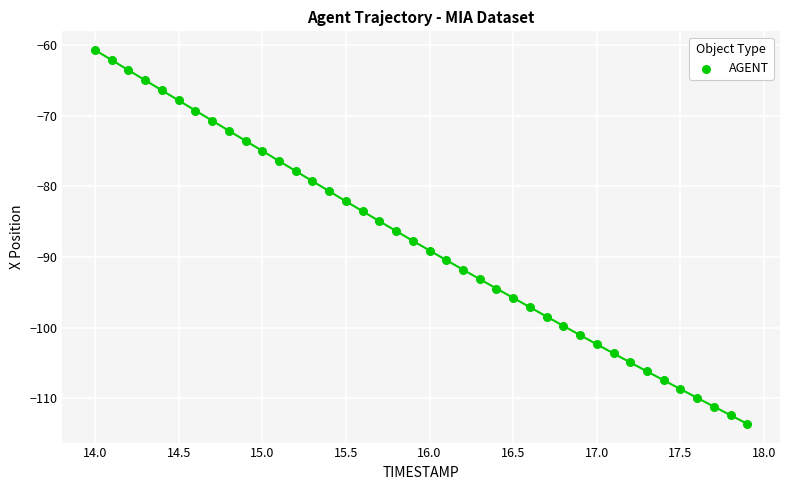

What is the range of X values (max minus min)?

3.9